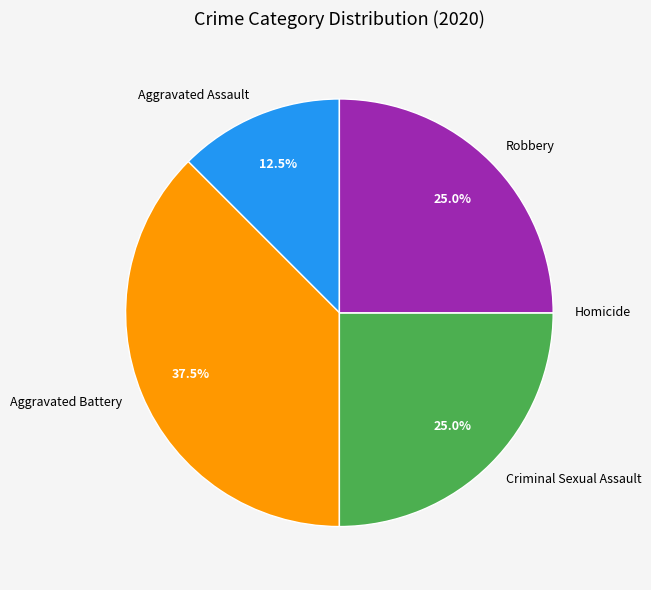

True or false: Criminal Sexual Assault accounts for 25% of the total.

True